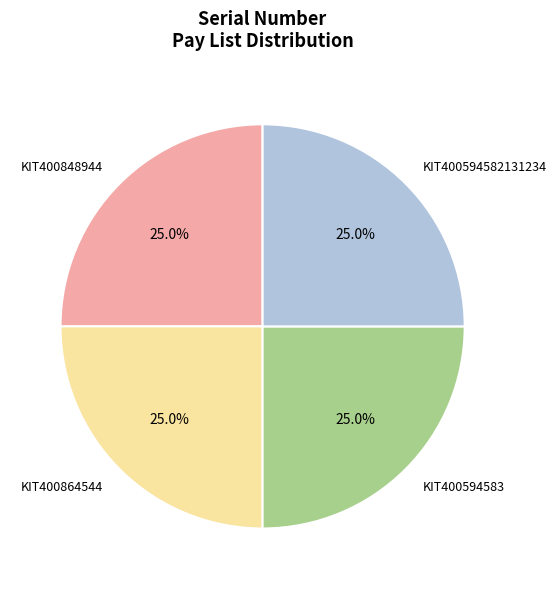

Does KIT400594583 represent more than half of the total?

No